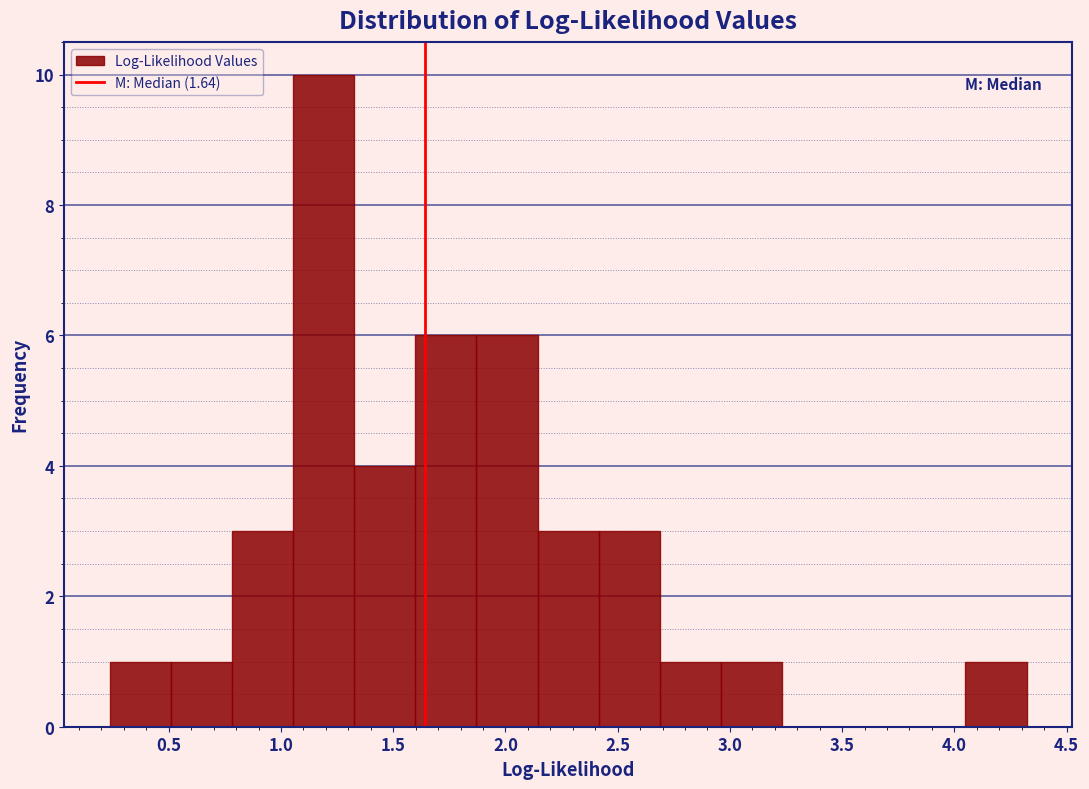

Over which range of the x-axis is the bar tallest?

1.05 to 1.35